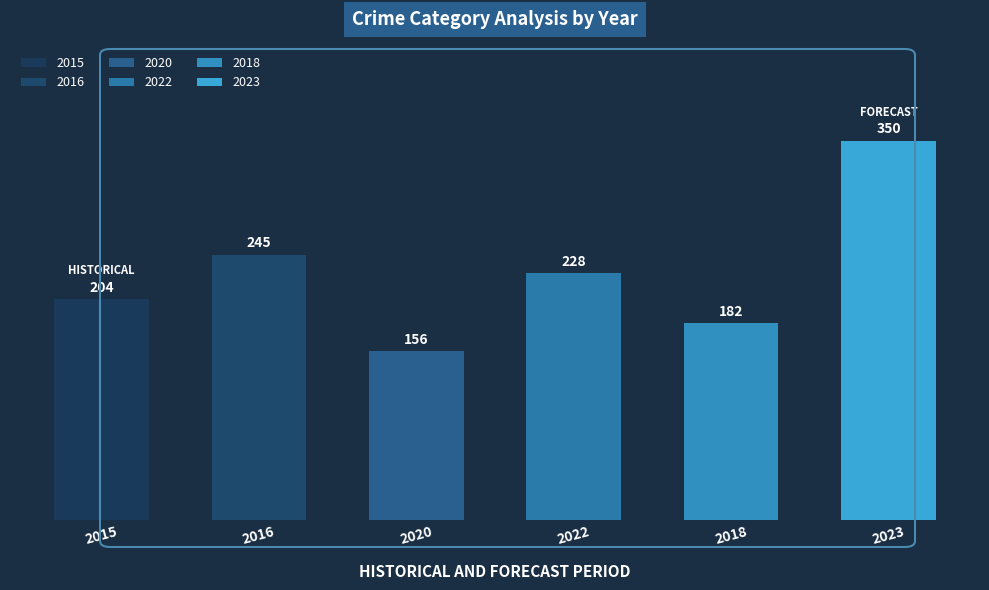

Rank the categories by value from highest to lowest.

2023, 2016, 2022, 2015, 2018, 2020